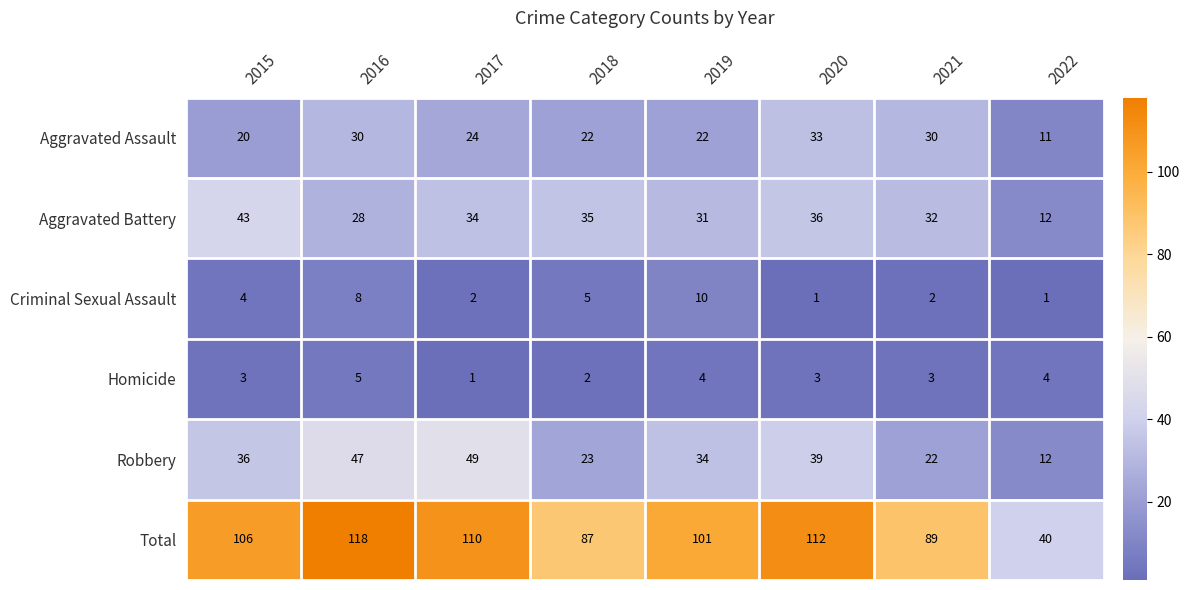

The Aggravated Battery series shows 43 at 2016. True or false?

False